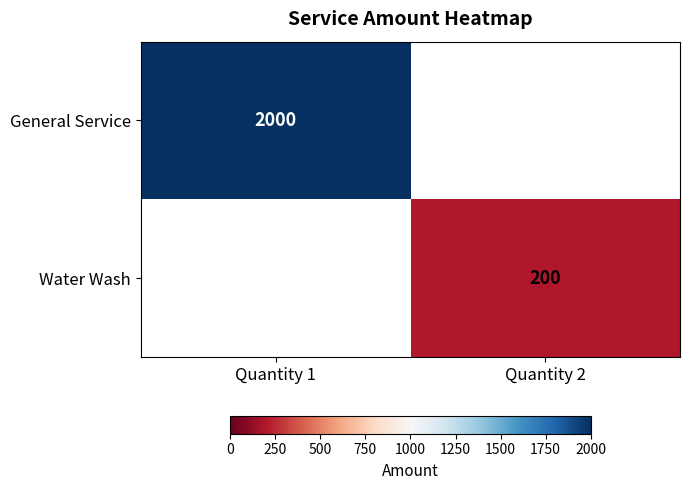

Is it true that Water Wash equals 42 at Quantity 2?

False